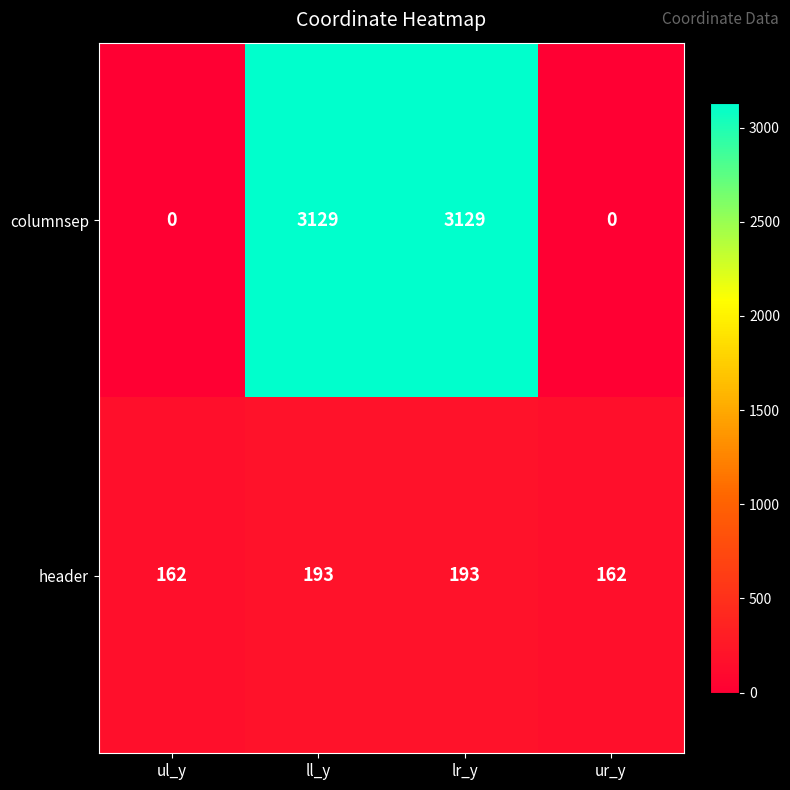

Read the columnsep value at ll_y, to the nearest 100.

3100